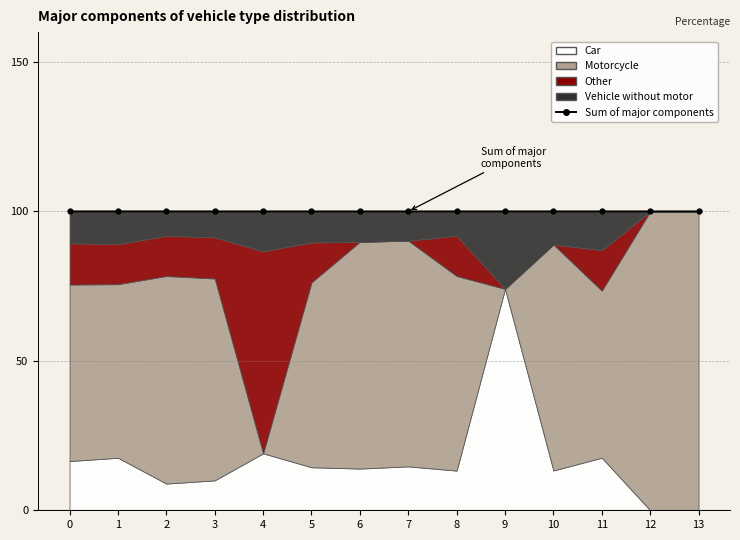

What is the value of the 11th point from the left?

100.0